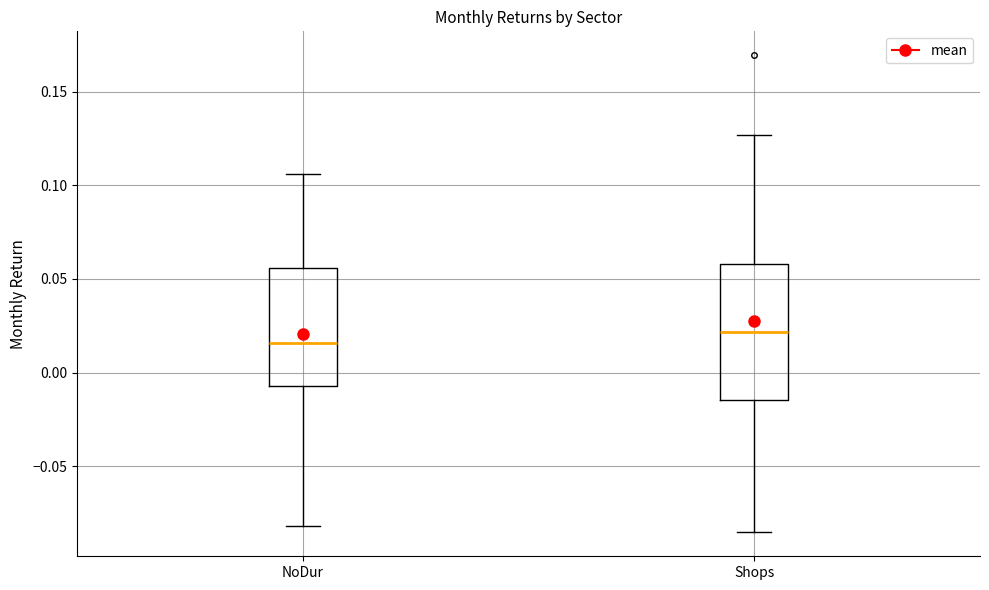

Which box is the tallest, from its lower edge to its upper edge?

Shops